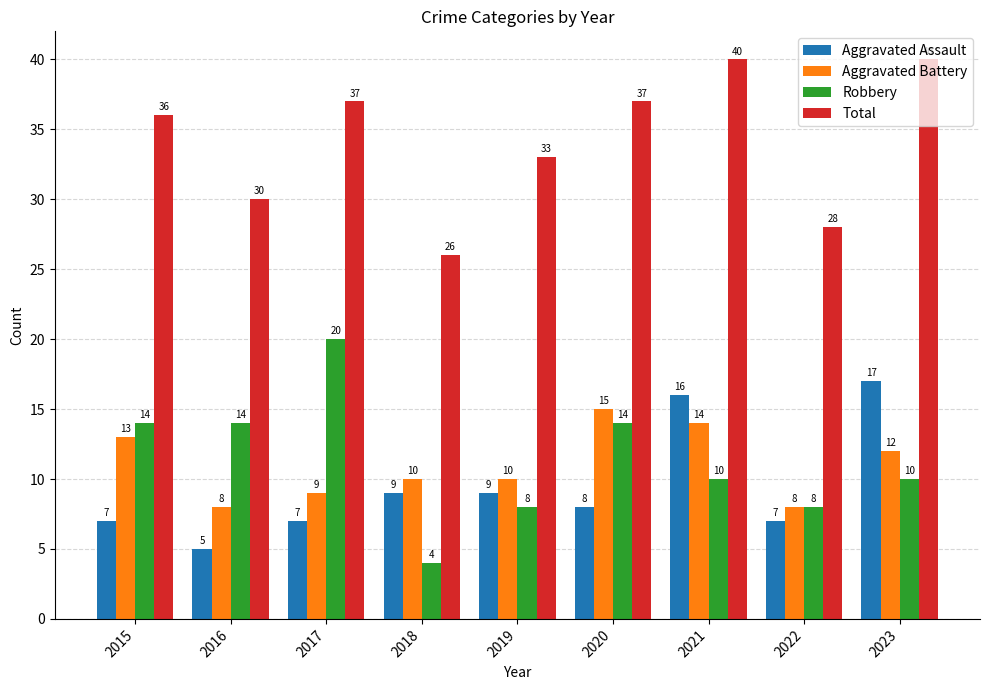

Read the Total value at 2020, to the nearest 10.

40